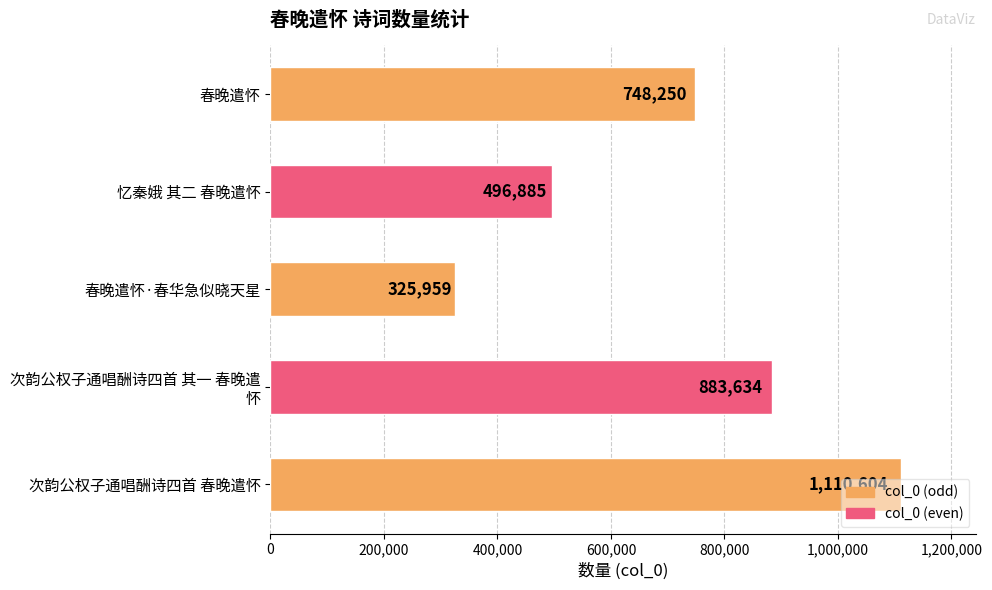

List the labels in order of value, largest first.

次韵公权子通唱酬诗四首 春晚遣怀, 次韵公权子通唱酬诗四首 其一 春晚遣
怀, 春晚遣怀, 忆秦娥 其二 春晚遣怀, 春晚遣怀·春华急似晓天星